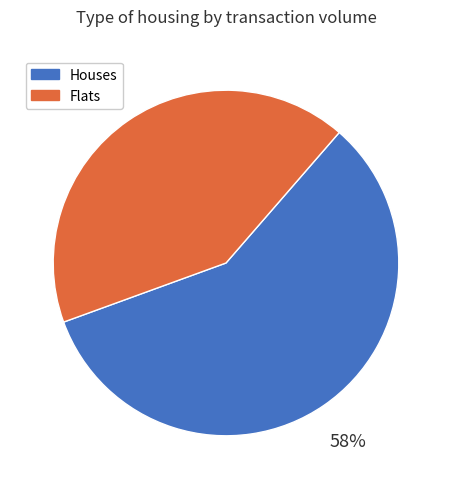

Does any single category account for the majority?

Yes